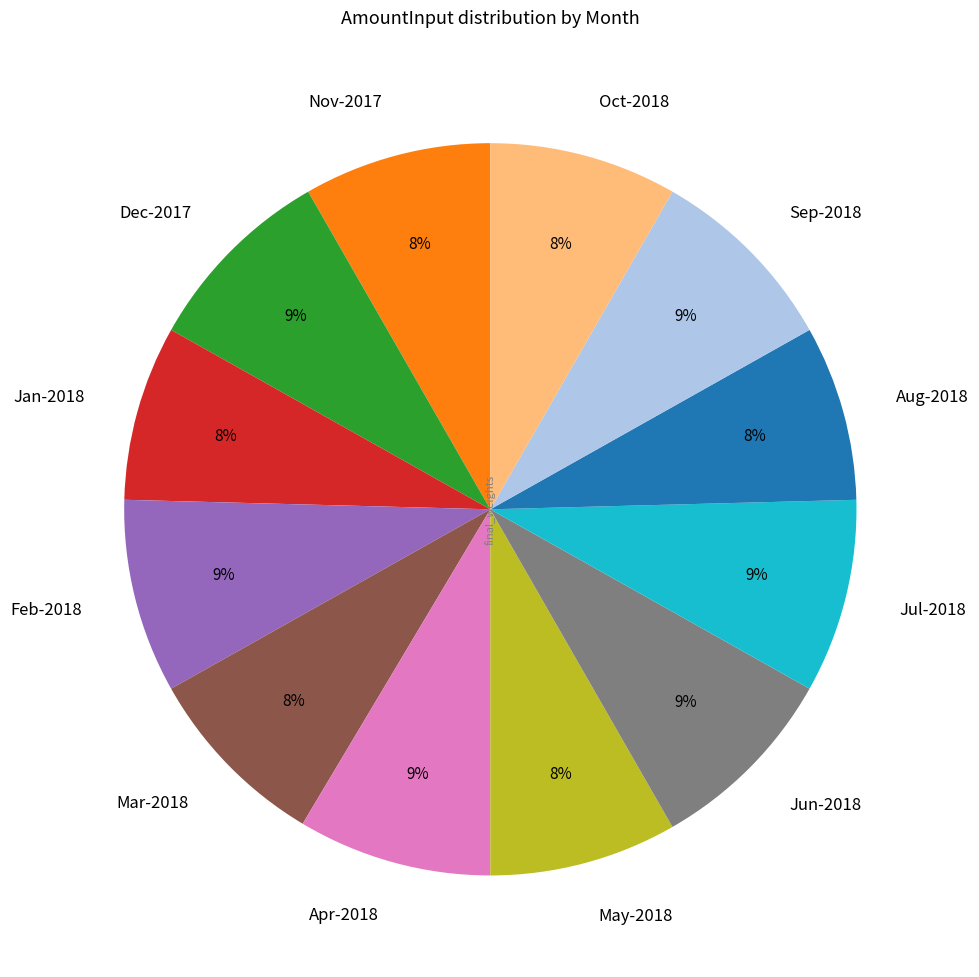

To the nearest percent, what portion does Apr-2018 represent?

9%